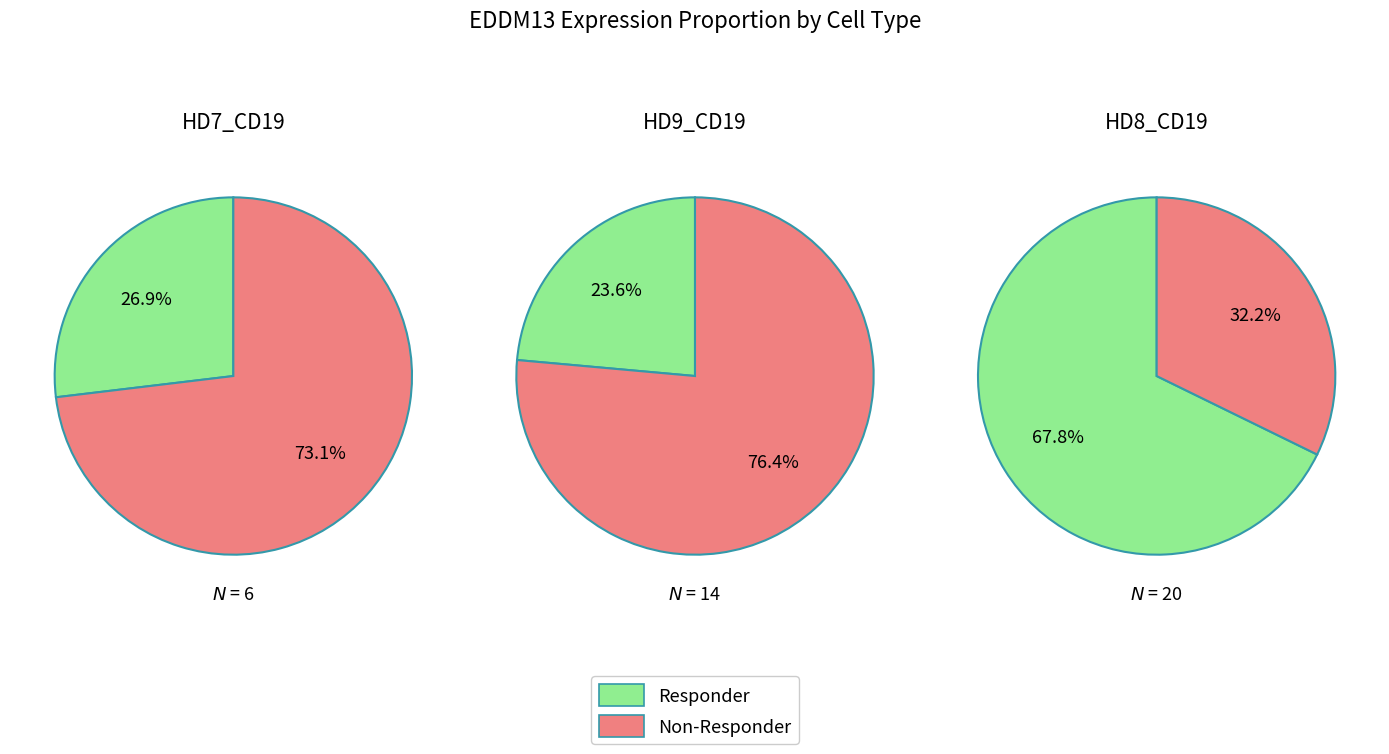

Combined, do 1 and 0 account for over 50%?

Yes